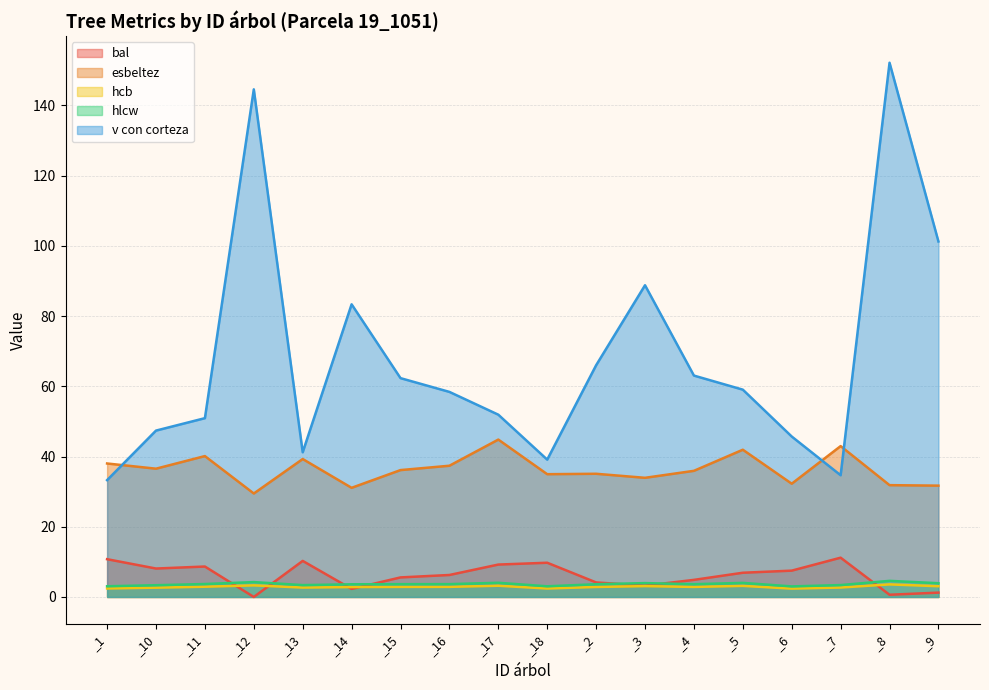

How many values in the bal series exceed 6?

10